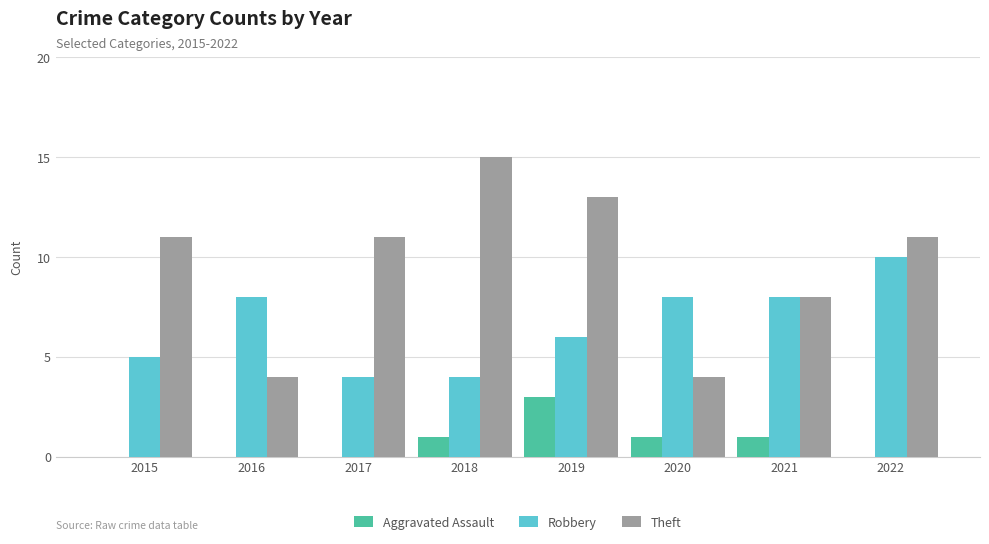

Which category has the highest value across all series?

2018